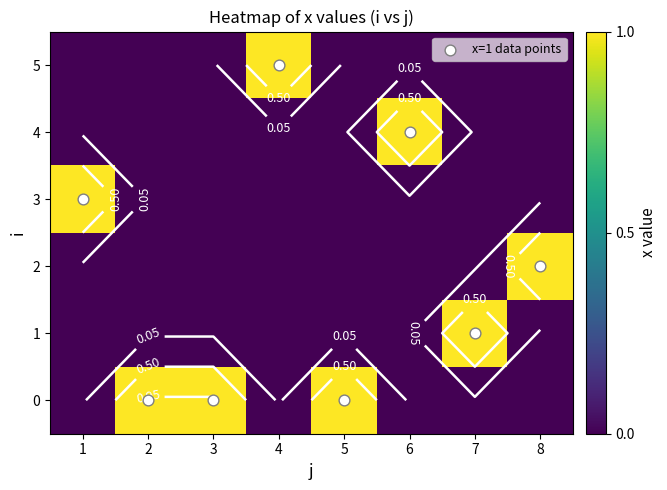

What is the sum of all 1 values?

1